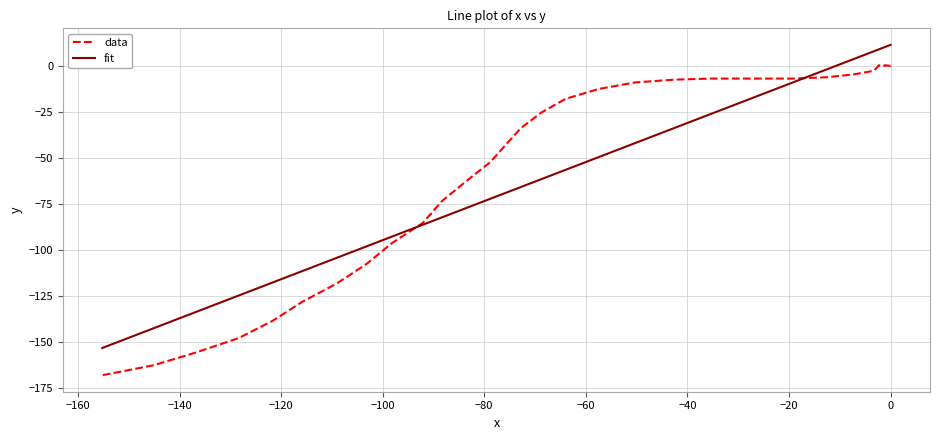

What is the highest value of the fit series?

11.3